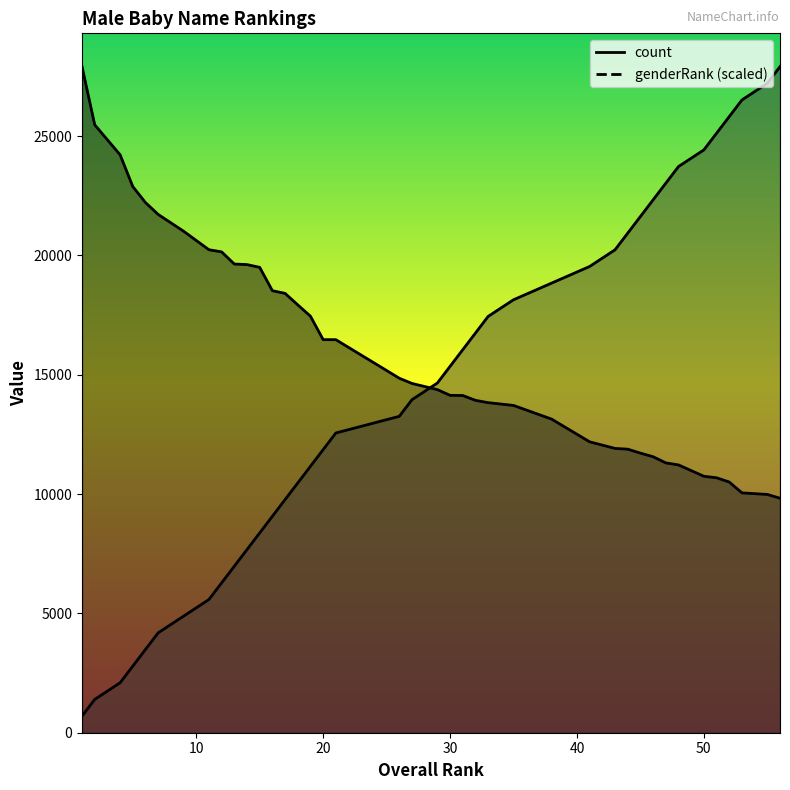

Which has a higher value, 51 or 50?

51